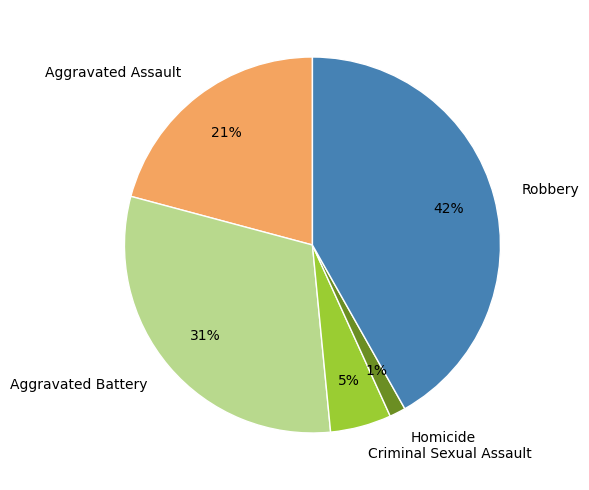

Does Criminal Sexual Assault account for over 50% of the chart?

No